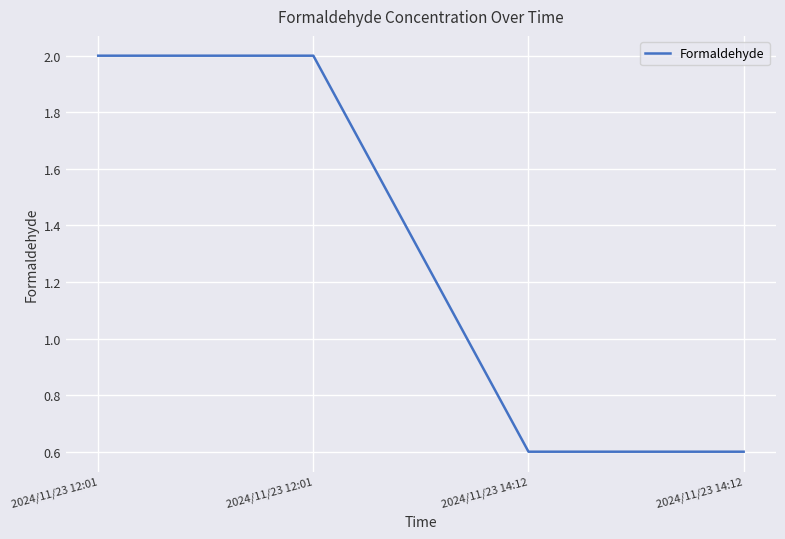

How many categories are shown in the chart?

4